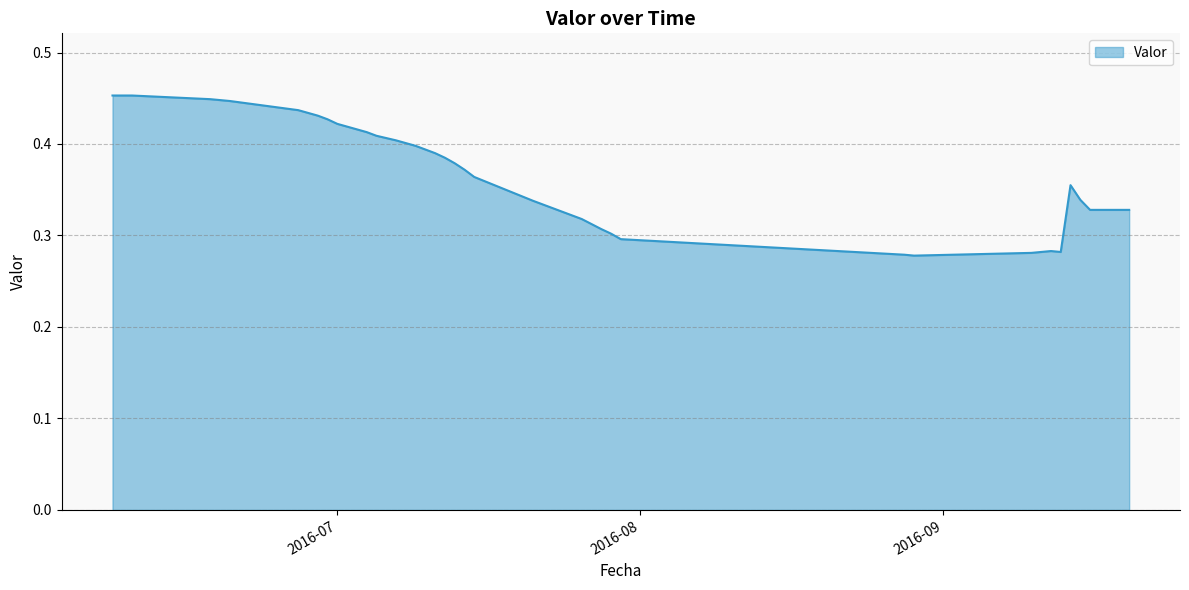

Which category has the highest value across all series?

2016-06-08